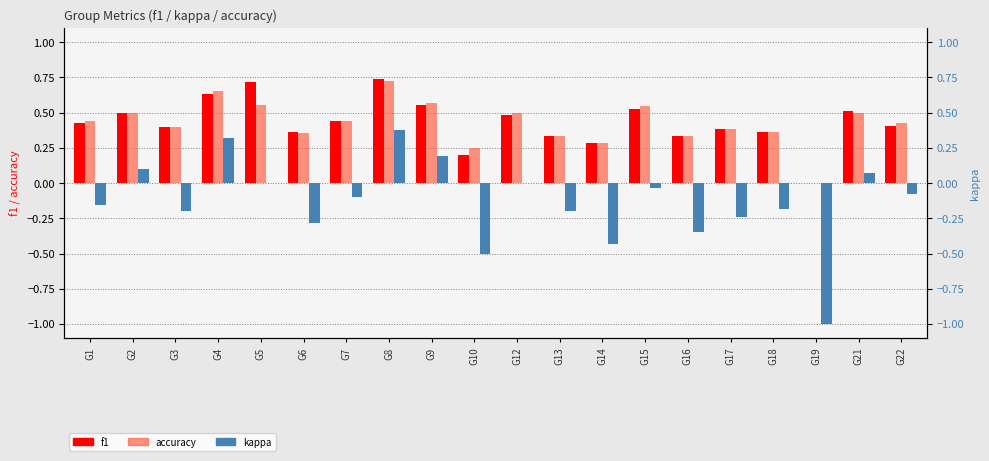

At which category is the sum across all series the highest?

G8